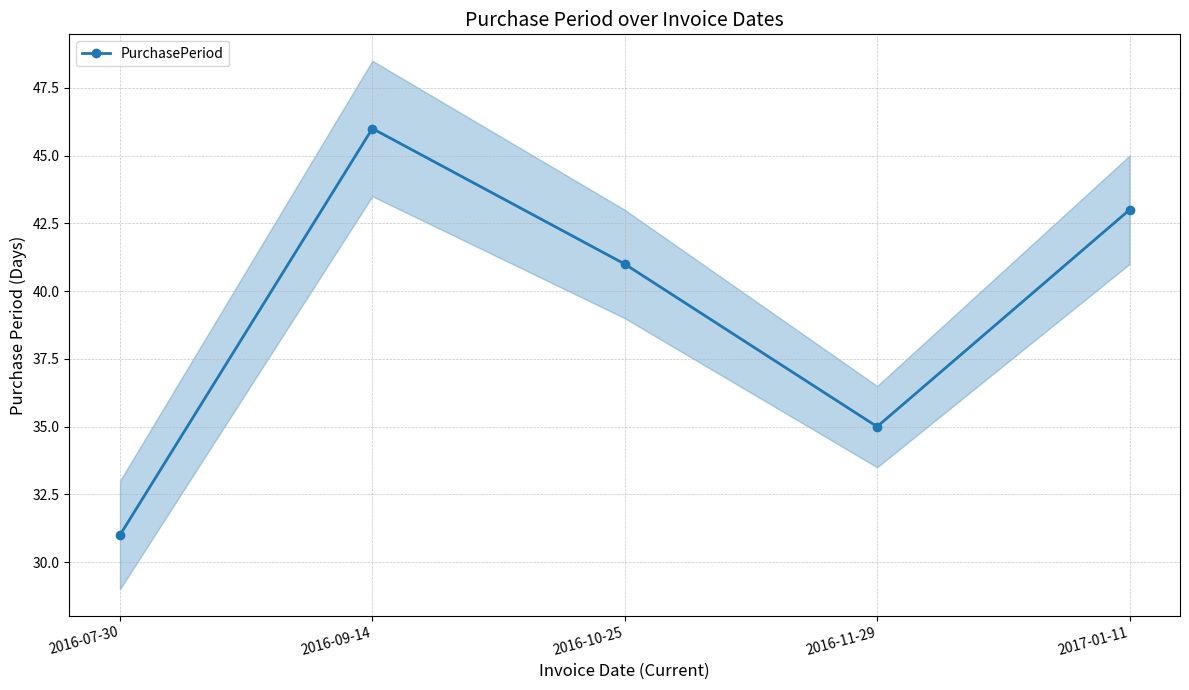

Which has a higher value, 2016-09-14 or 2016-10-25?

2016-09-14